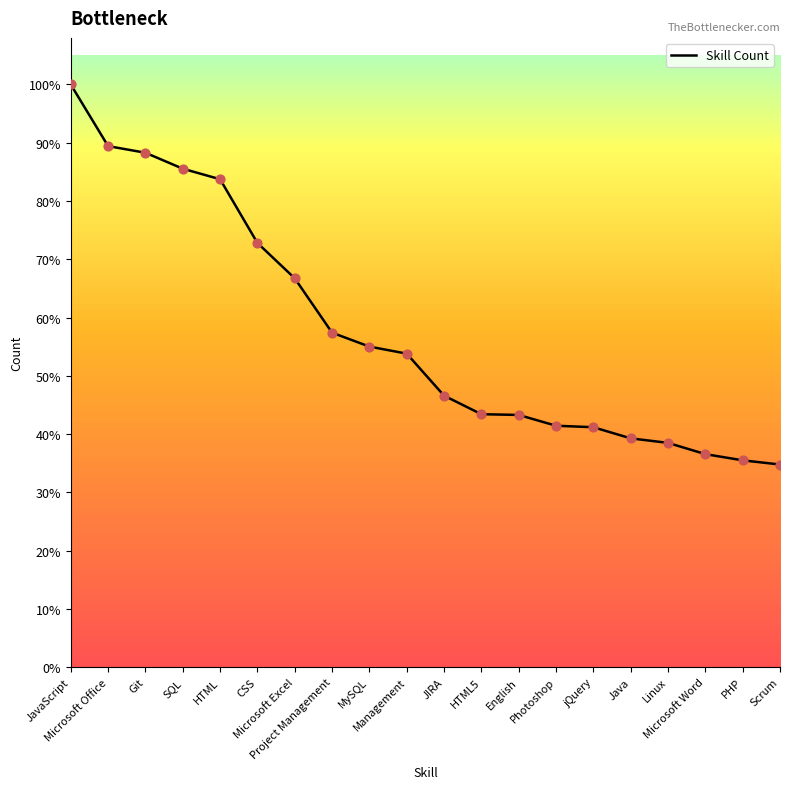

Is this an area chart (filled region under the line)?

Yes